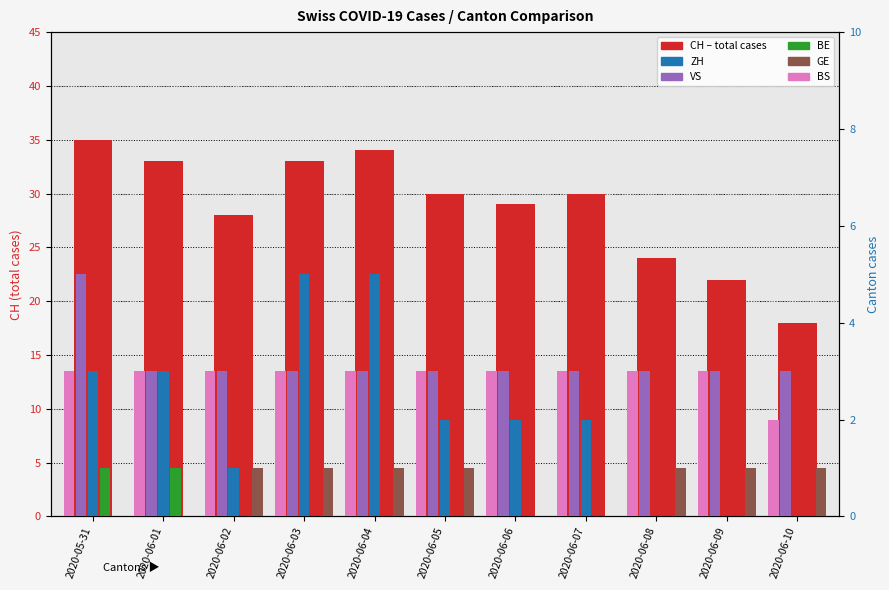

What is the sum of all ZH values?

23